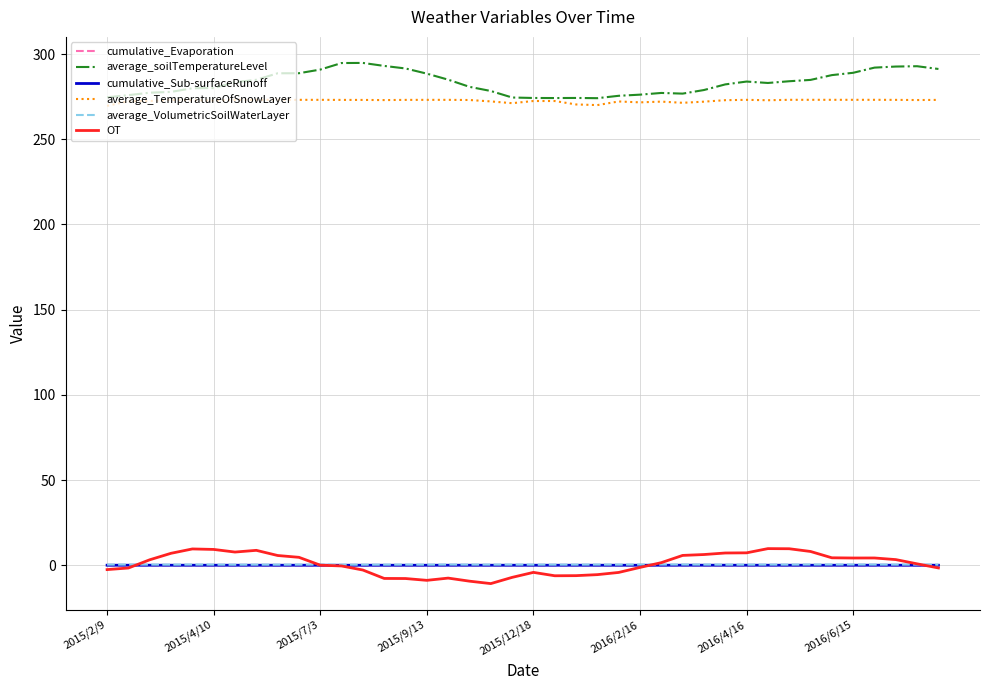

True or false: average_VolumetricSoilWaterLayer and average_TemperatureOfSnowLayer cross at least once.

False